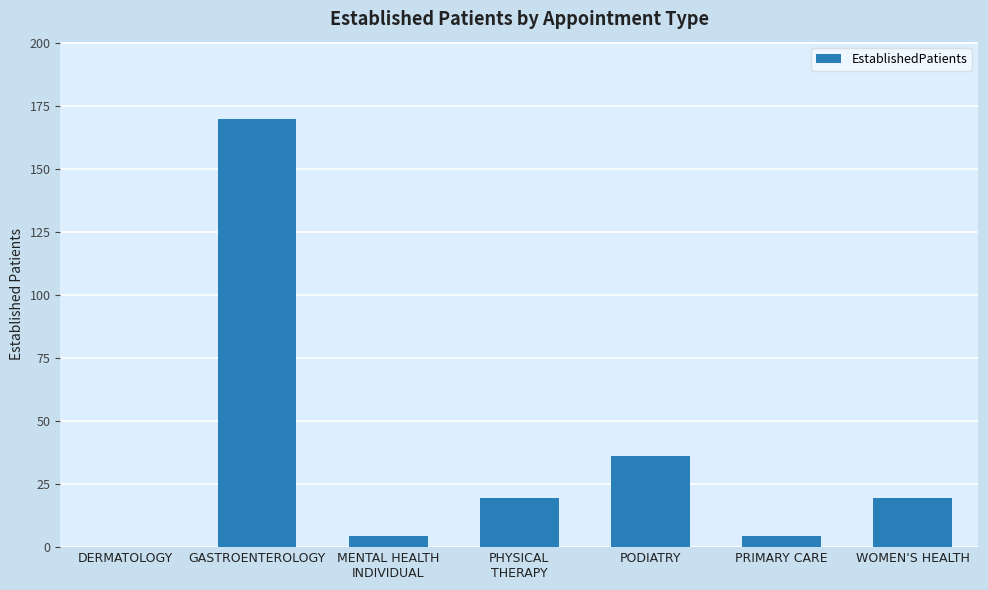

What is the change in value from PRIMARY CARE to WOMEN'S HEALTH?

+15.2